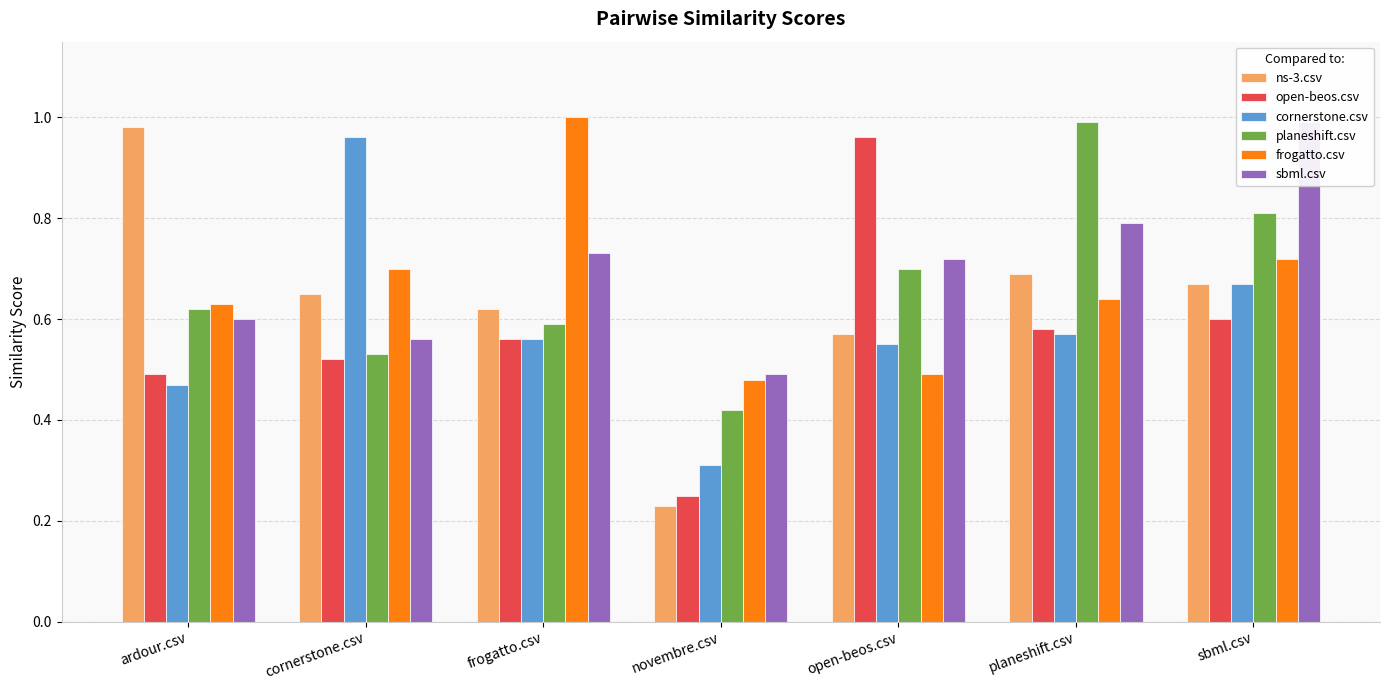

At novembre.csv, list the series in order from largest to smallest.

sbml.csv, frogatto.csv, planeshift.csv, cornerstone.csv, open-beos.csv, ns-3.csv